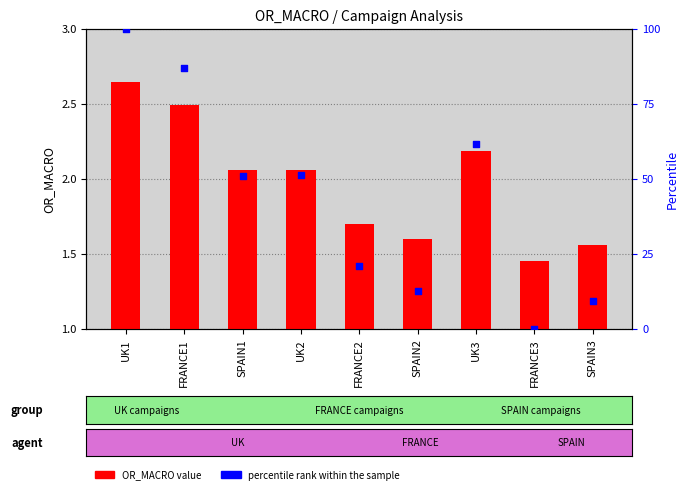

At how many categories does at least one series exceed 53?

3